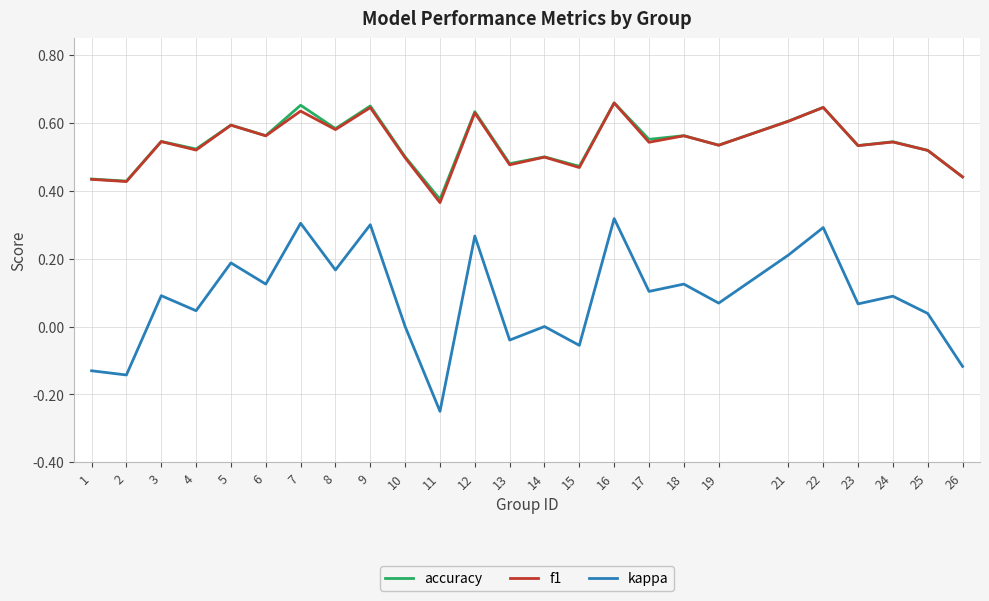

The kappa series shows 0.1 at 3. True or false?

True